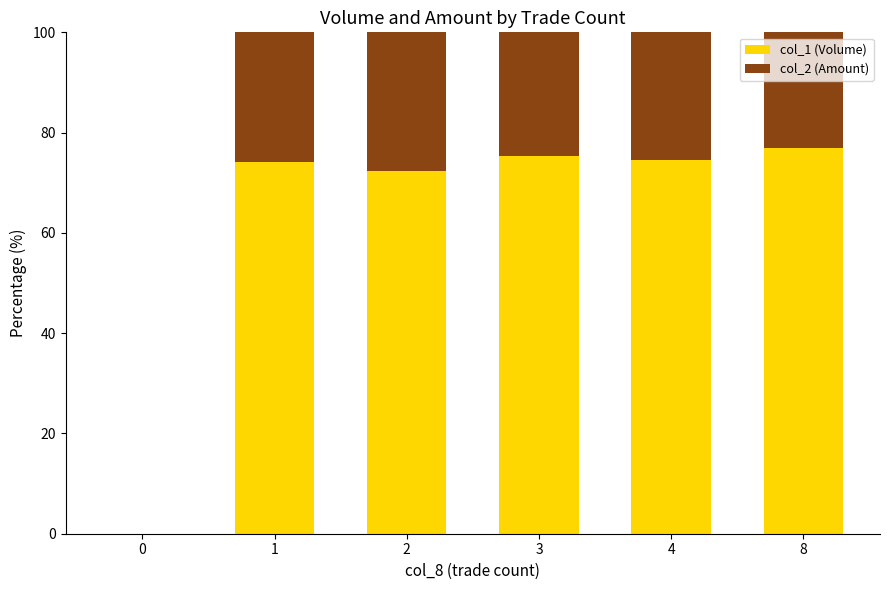

Reading left to right, what are the values for col_1 (Volume)?

0=0.0	1=74.2	2=72.3	3=75.3	4=74.6	8=76.9